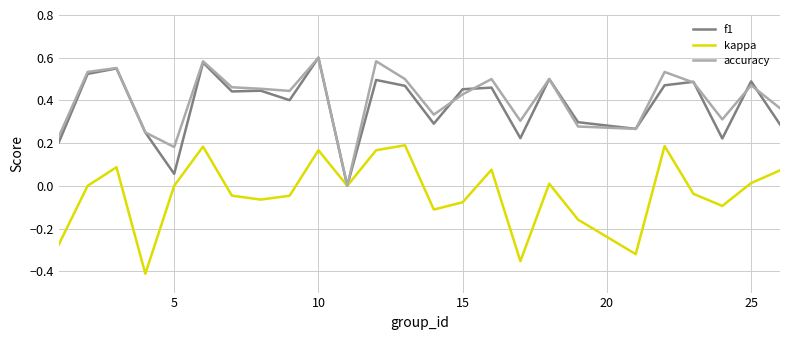

How many lines are shown in the chart?

3